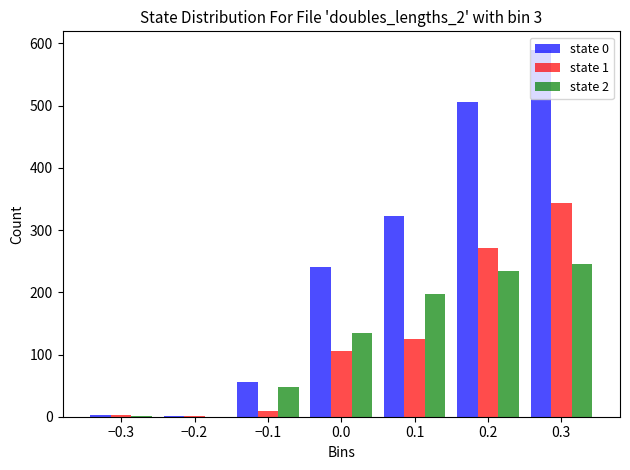

The value of state 2 at 0.3 is 362. True or false?

False